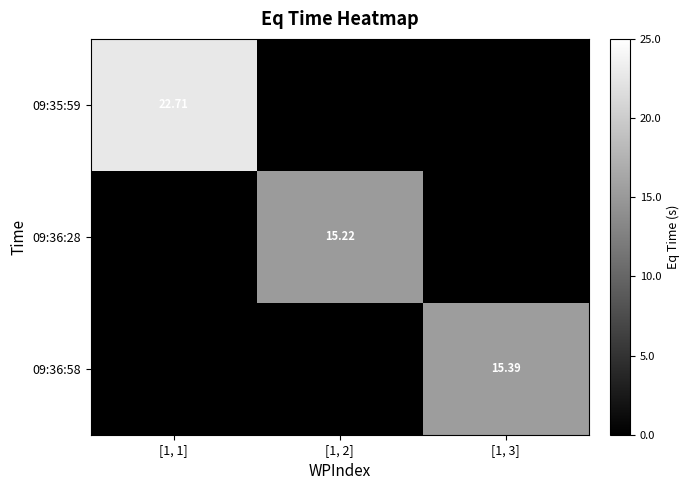

Is the value of 09:36:28 at [1, 2] greater than the value of 09:36:58 at [1, 3]?

No